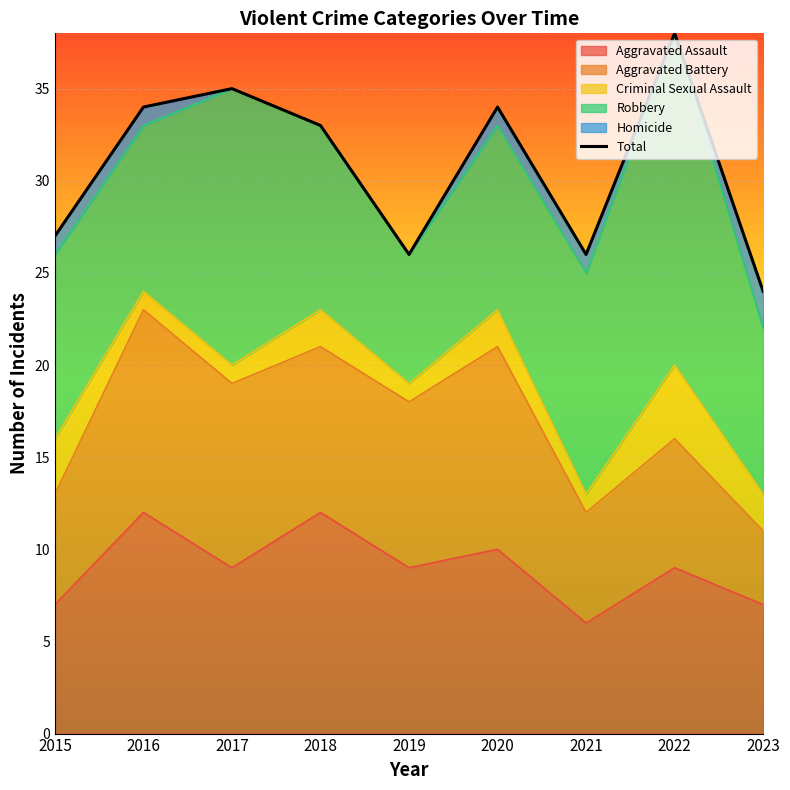

Reading left to right, extract all data points from this chart.

27	34	35	33	26	34	26	38	24